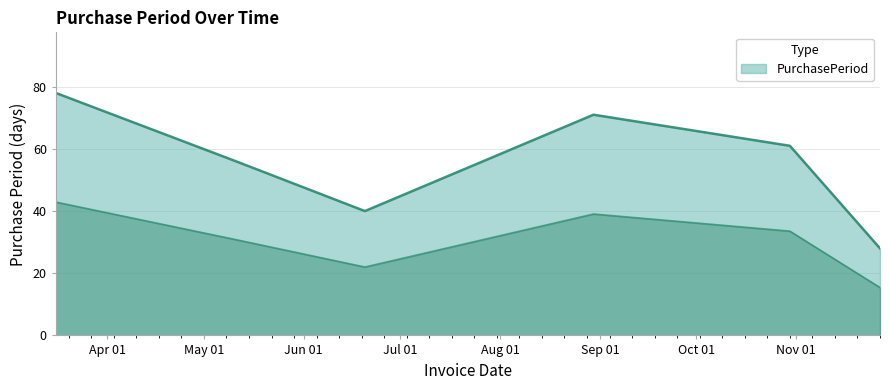

How many values are below 61?

3